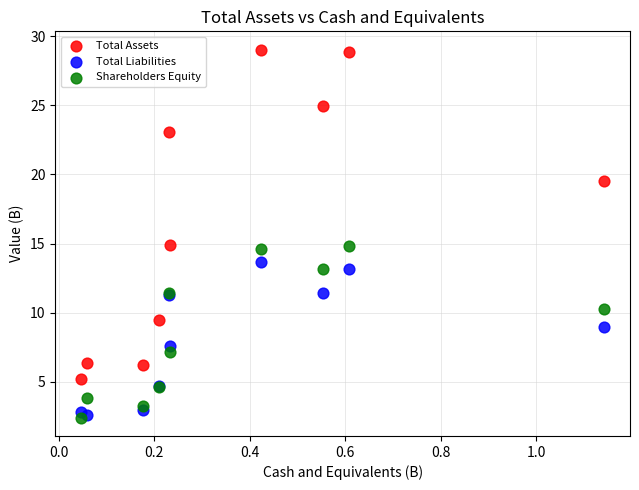

In the Total Liabilities series, what Y value is closest to 8?

7.6